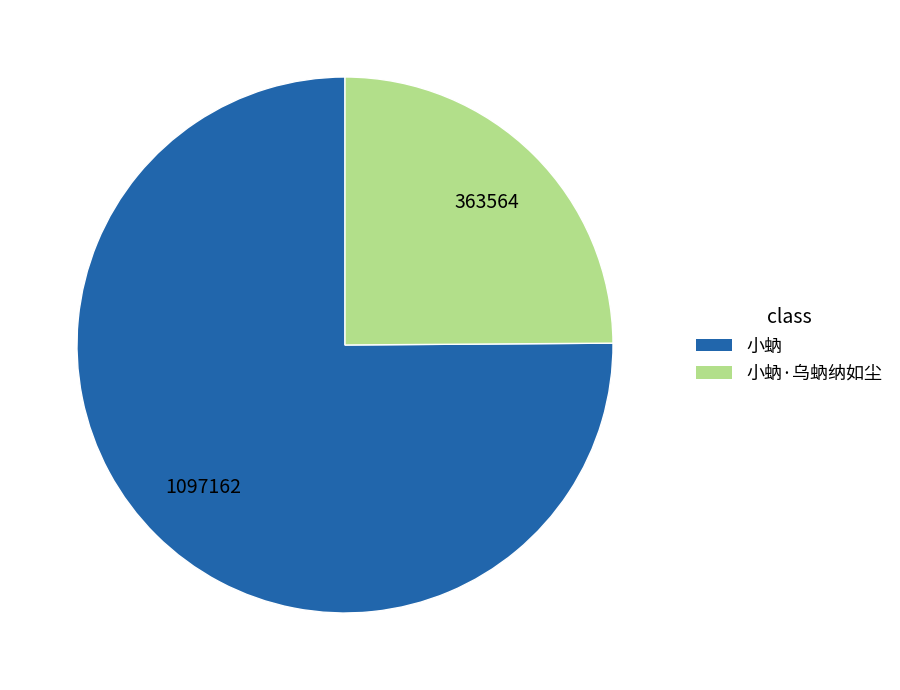

Count the number of slices in the pie.

2